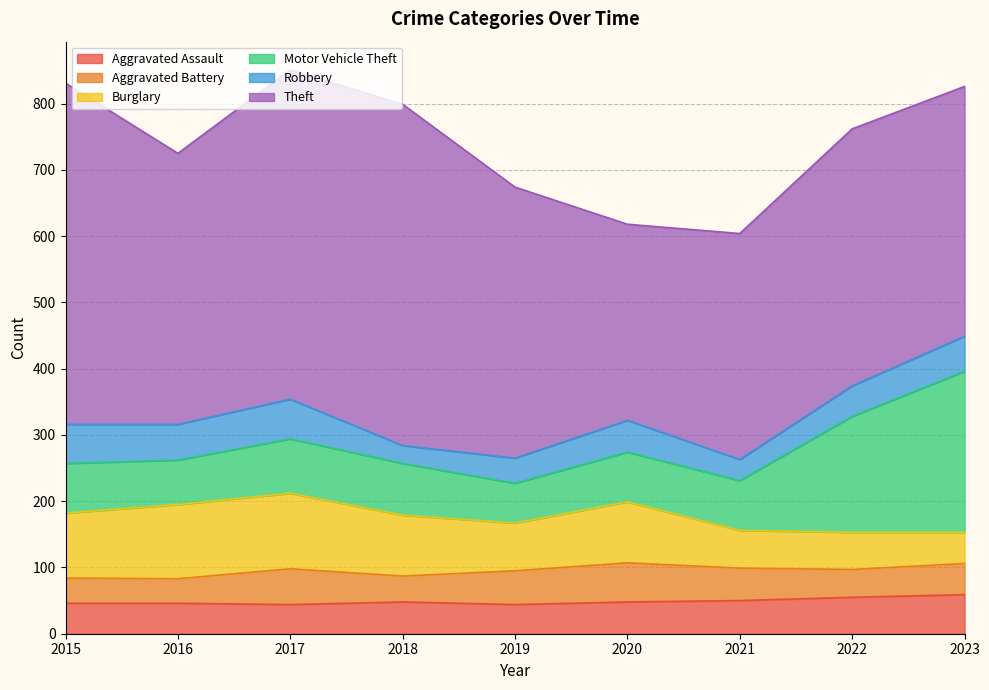

Which series has the largest total across all categories?

Theft